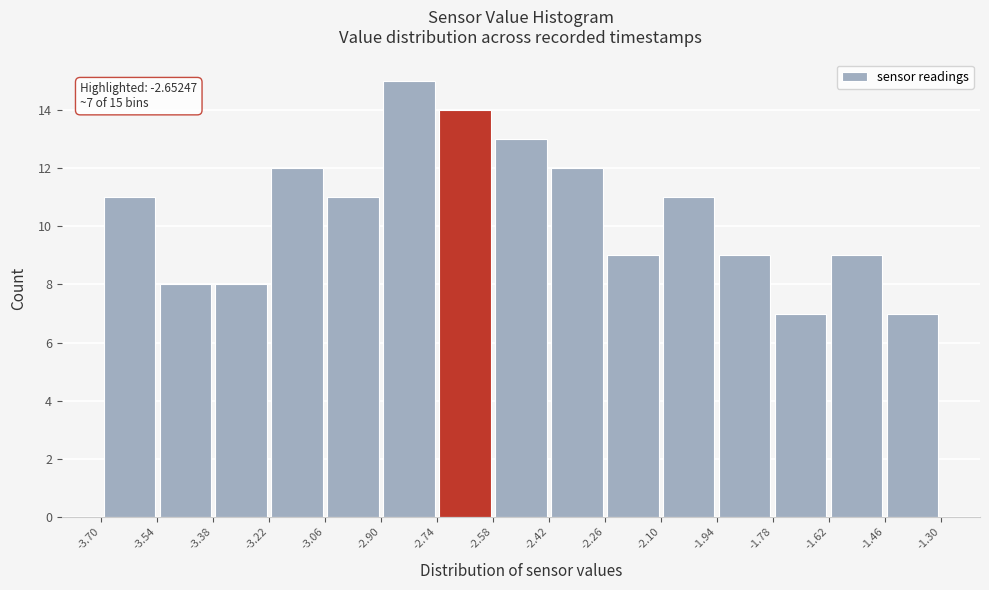

Which range on the x-axis has the tallest bar?

-2.90 to -2.74